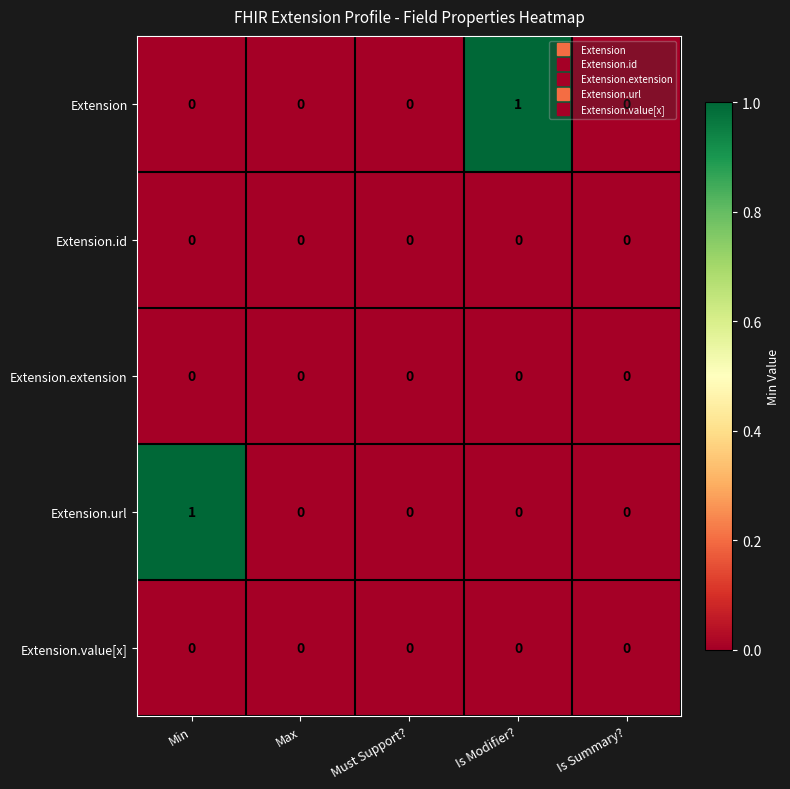

True or false: Extension.extension has a value of 0 at Min.

True